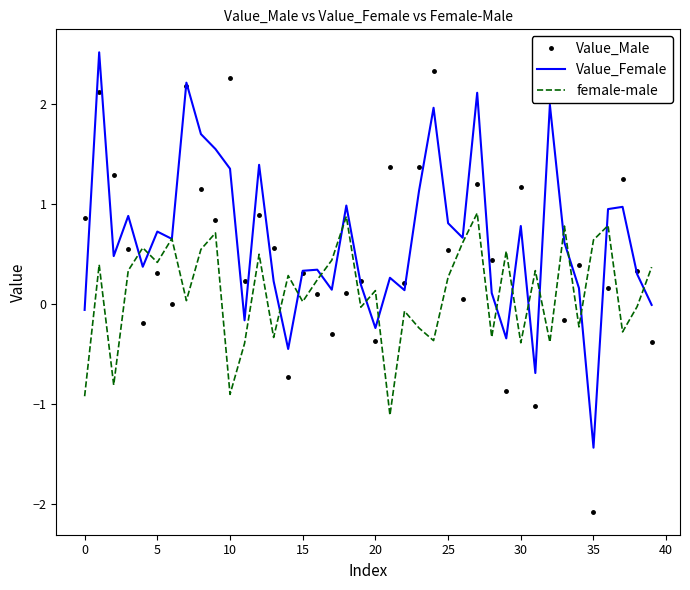

Where do Value_Female and Value_Male first cross each other?

−5 and 0